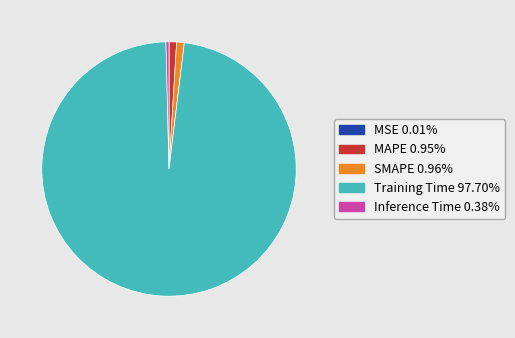

Which slice is the largest?

Training Time